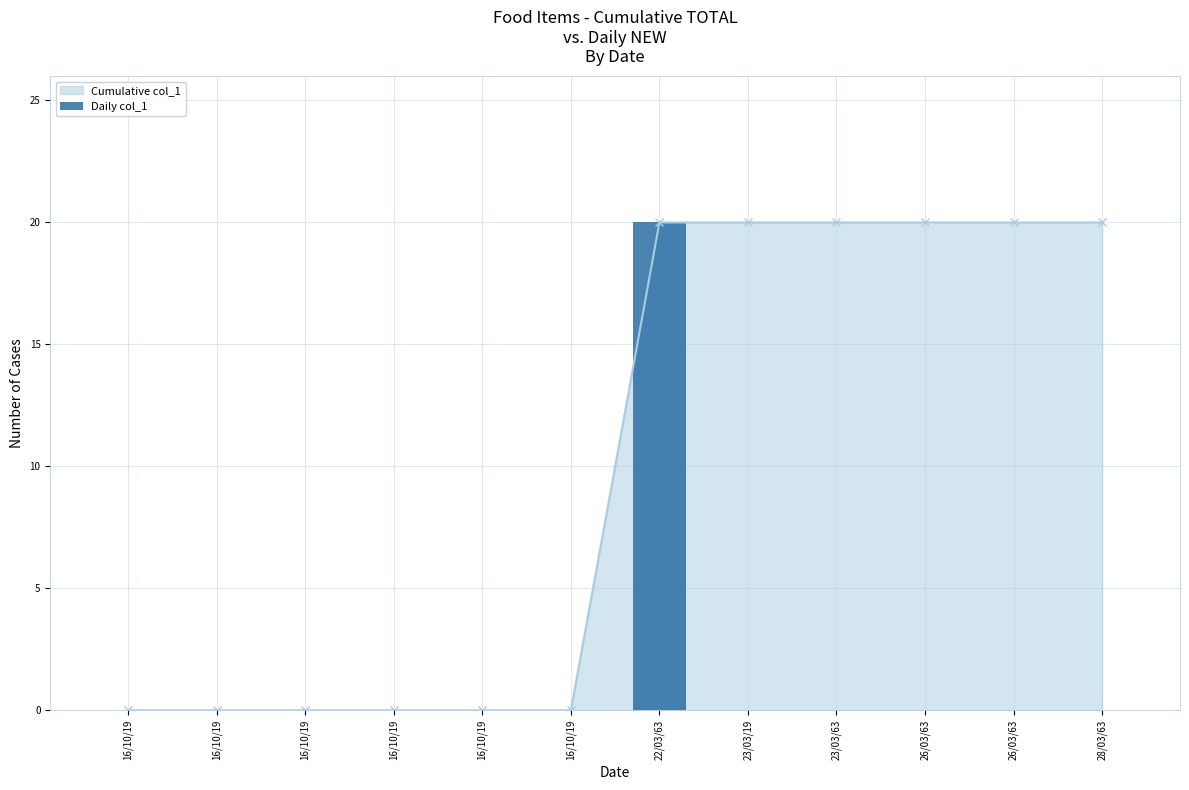

How many bars are there in total?

12